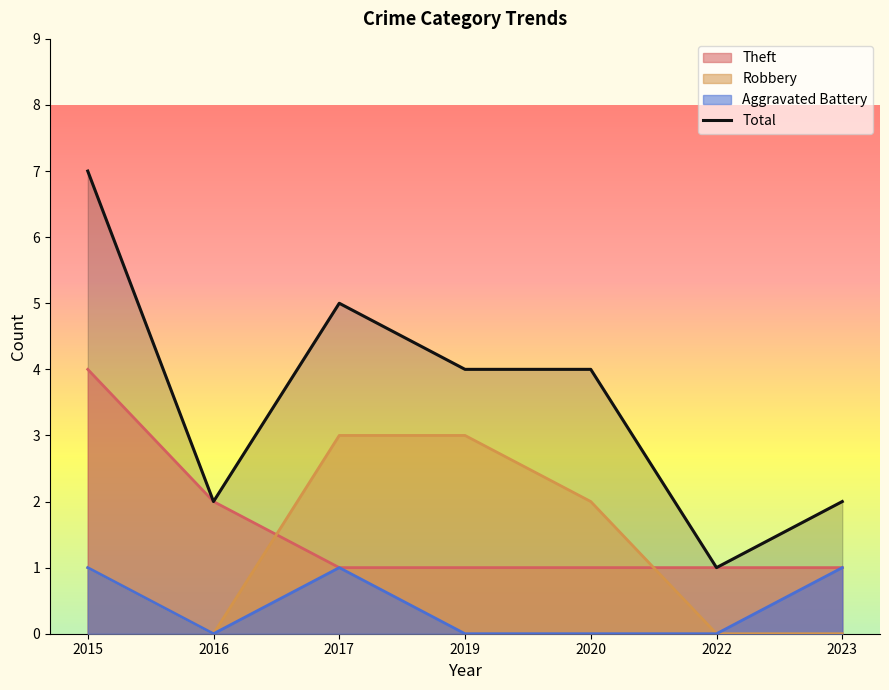

Rank the categories by value from lowest to highest.

2022, 2016, 2023, 2019, 2020, 2017, 2015